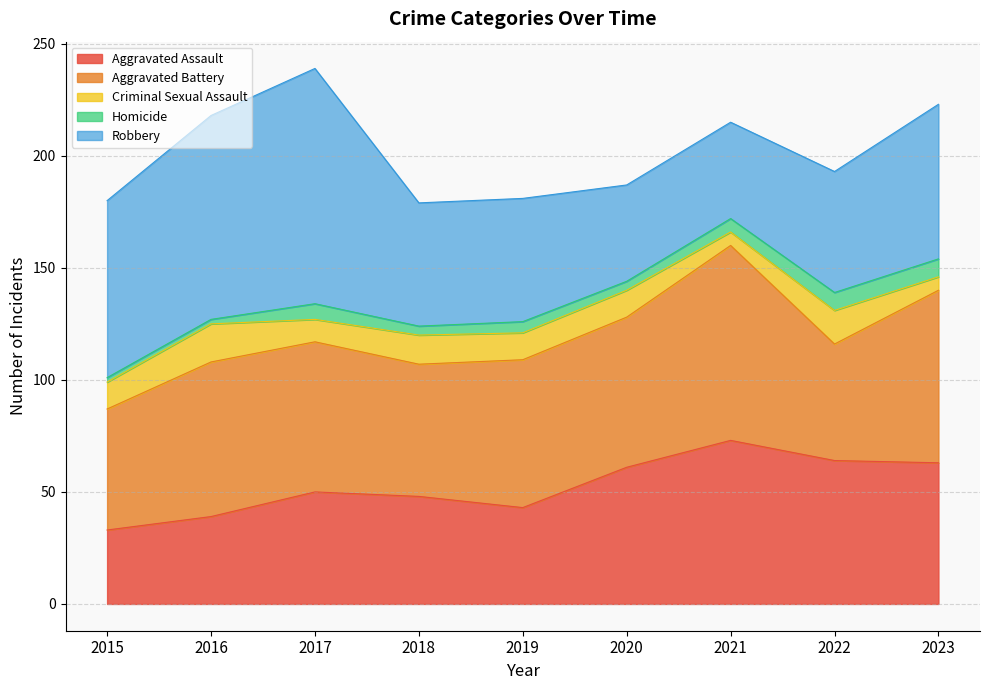

List the series in order of their peak value, lowest first.

Homicide, Criminal Sexual Assault, Aggravated Assault, Aggravated Battery, Robbery